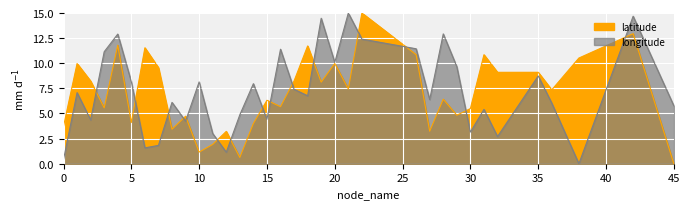

At which label does longitude reach its peak?

21